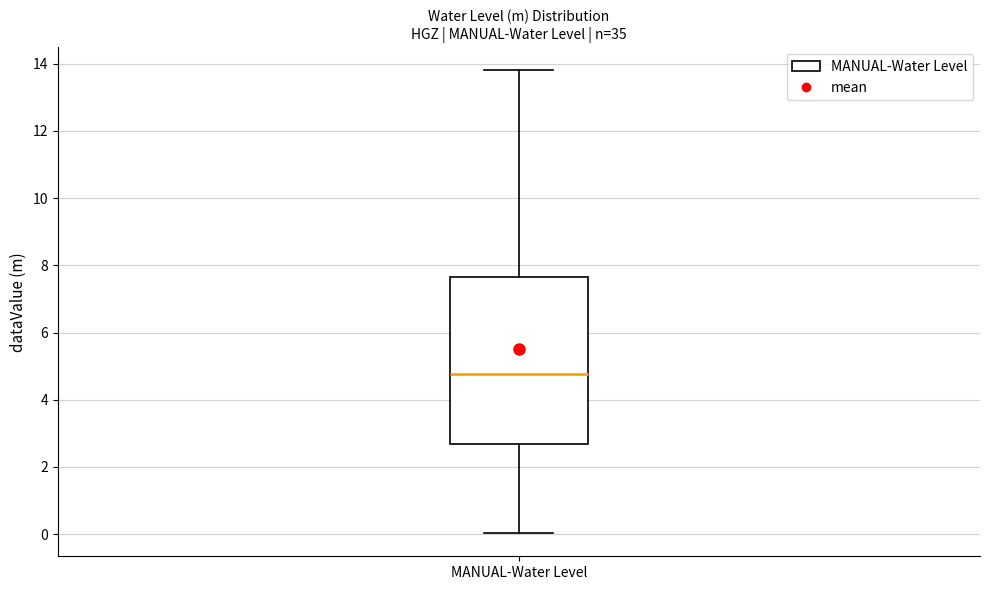

Where is the upper edge of the box for MANUAL-Water Level on the y-axis? The values are not printed on the chart, so give them approximately, as read against the axis.

7.6